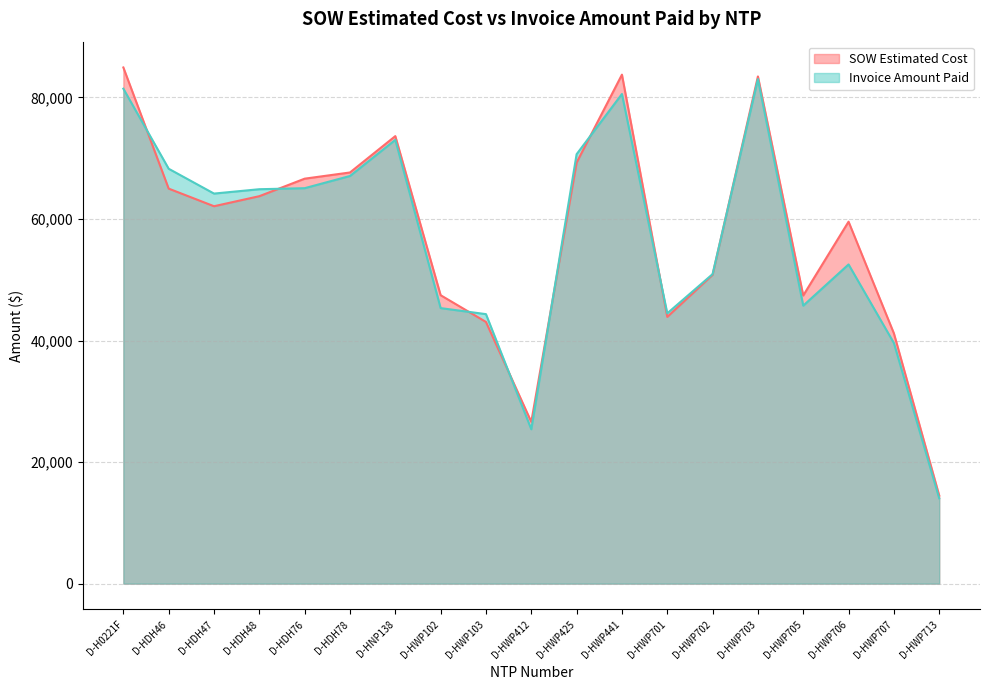

True or false: Invoice Amount Paid has a value of 45340.0 at D-HWP102.

True